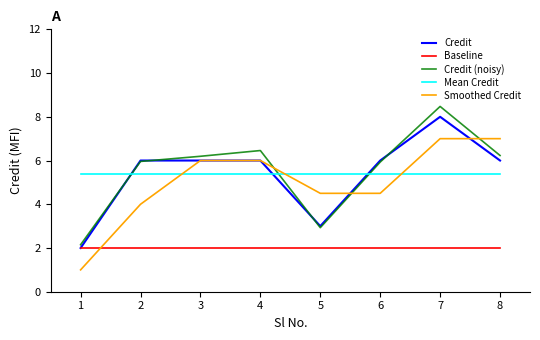

True or false: Smoothed Credit has a value of 10.7 at 2.

False